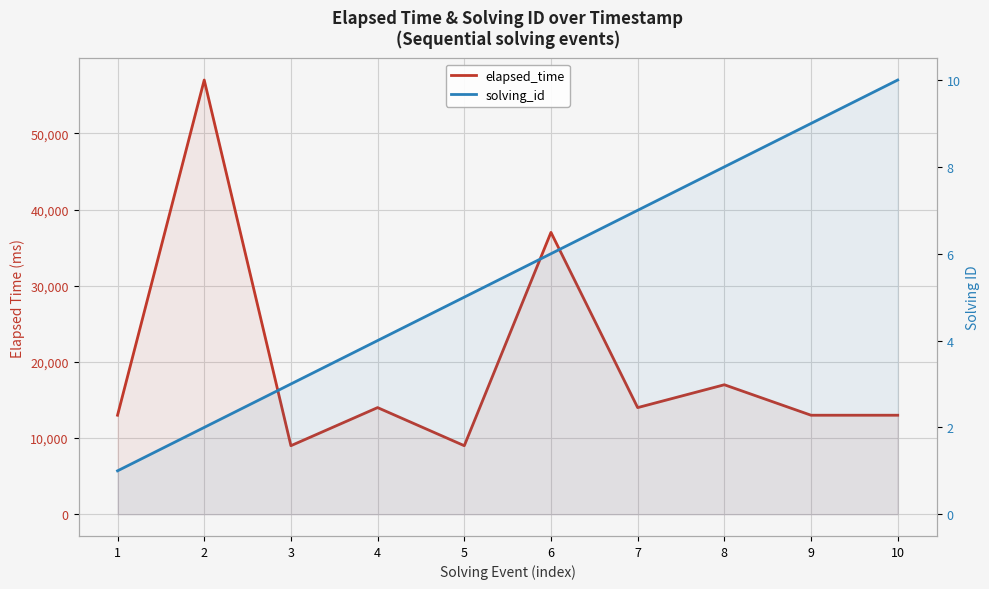

What is the sum of all elapsed_time values?

196000